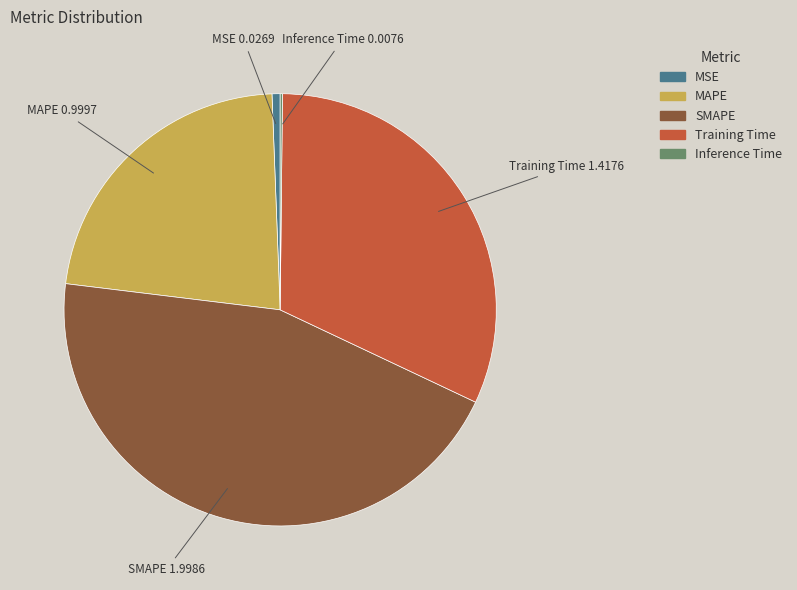

Between SMAPE and Training Time, which is larger?

SMAPE